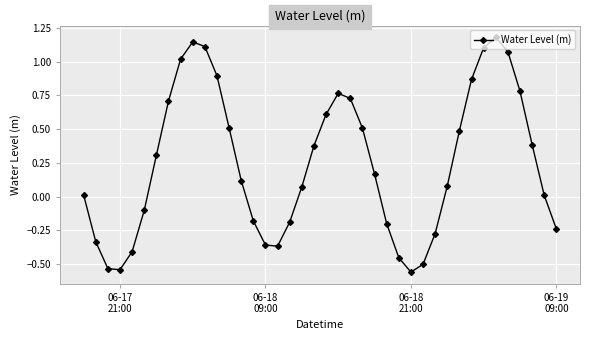

How many points are higher than both their immediate neighbors (excluding endpoints)?

3